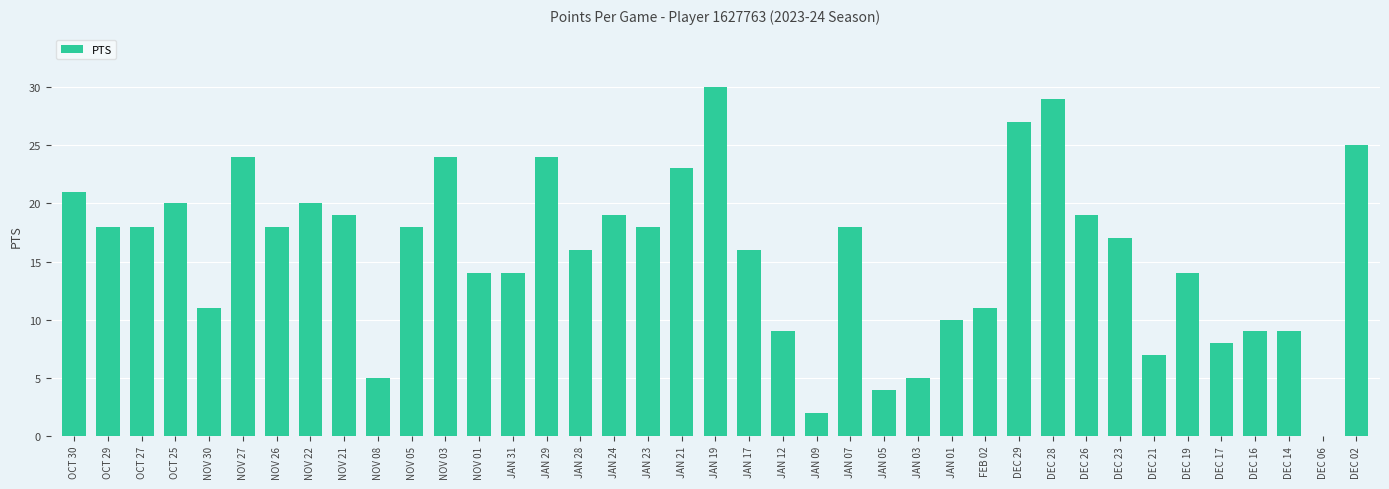

Which category has the highest value across all series?

JAN 19